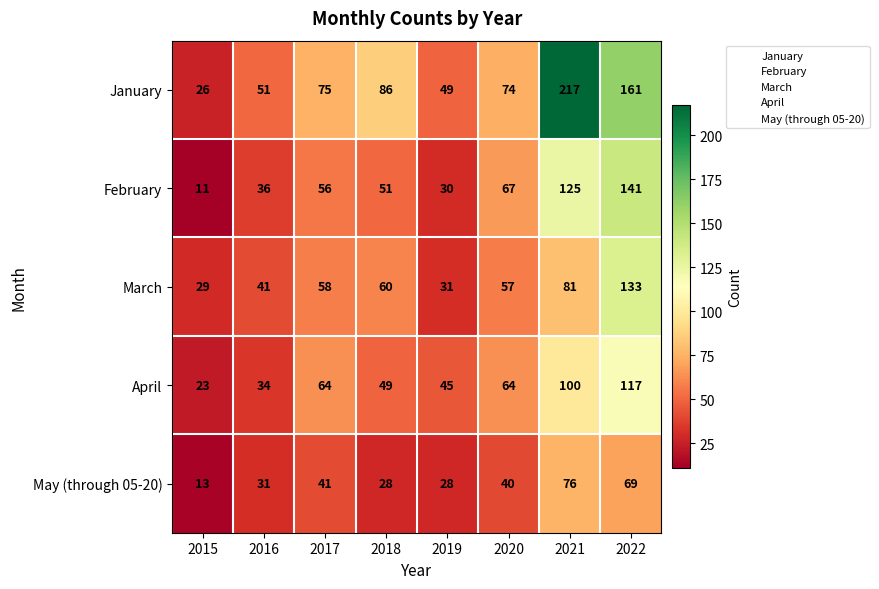

At how many categories does at least one series exceed 147?

2